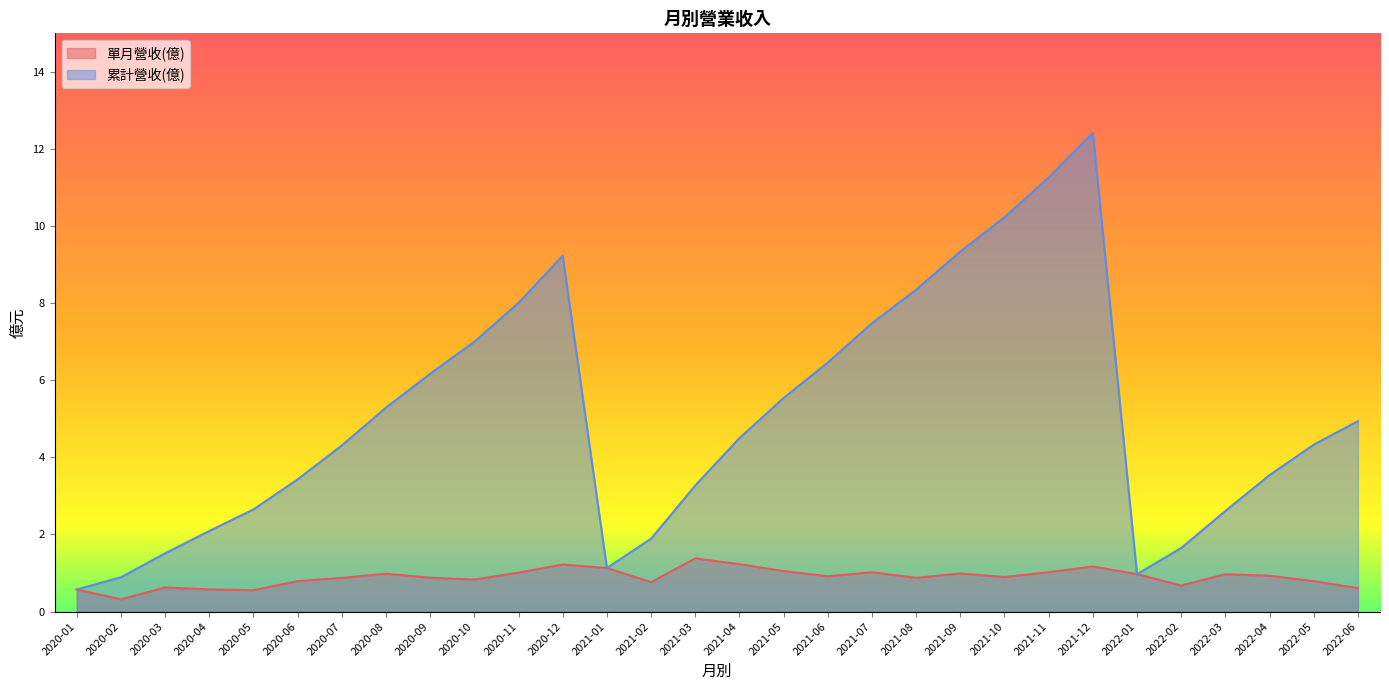

True or false: 累計營收(億) and 單月營收(億) cross at least once.

False